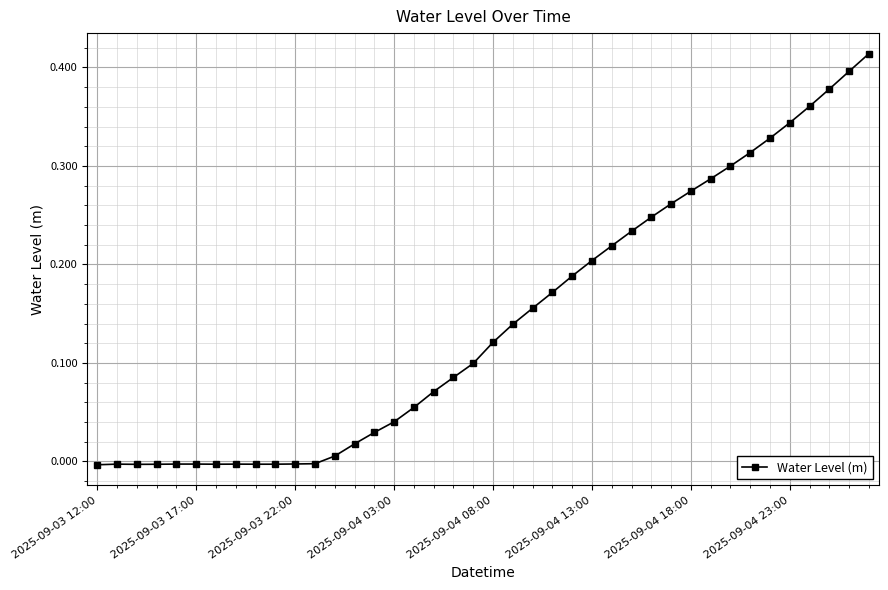

What is the sum of all values?

5.7